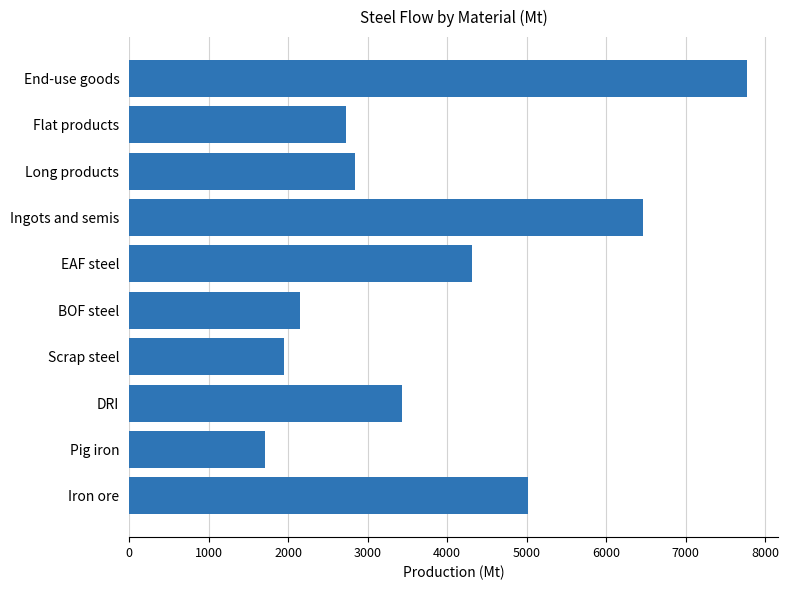

Rank the categories by value from lowest to highest.

Pig iron, Scrap steel, BOF steel, Flat products, Long products, DRI, EAF steel, Iron ore, Ingots and semis, End-use goods